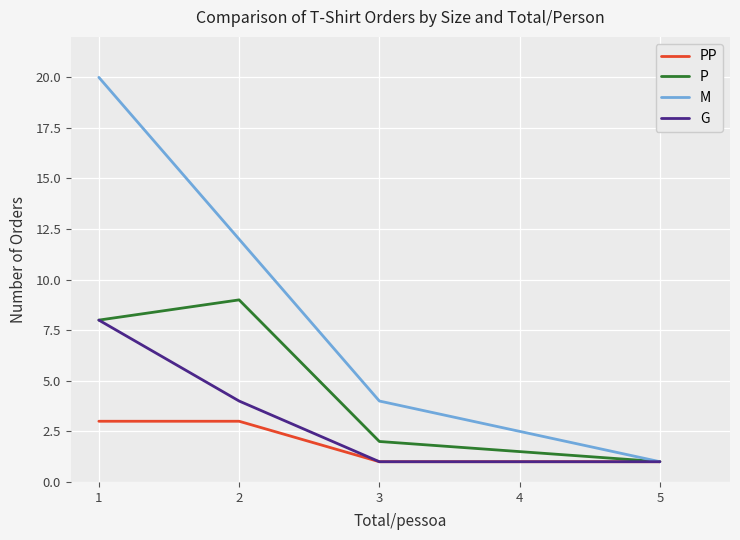

True or false: P has a value of 3 at 3.

False